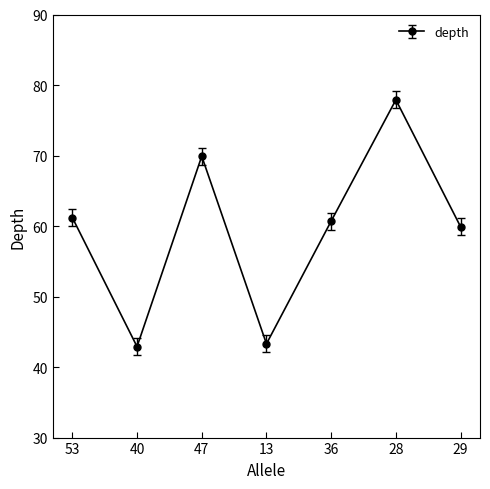

Where does the data first go above 60?

53